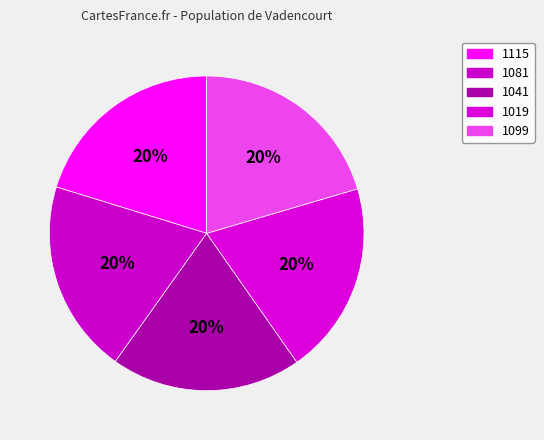

To the nearest percent, what is the average slice percentage?

20%